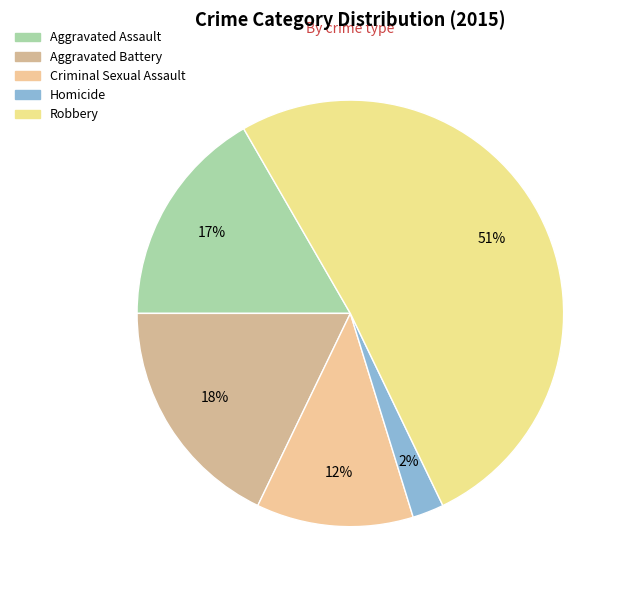

How many slices are in this pie chart?

5